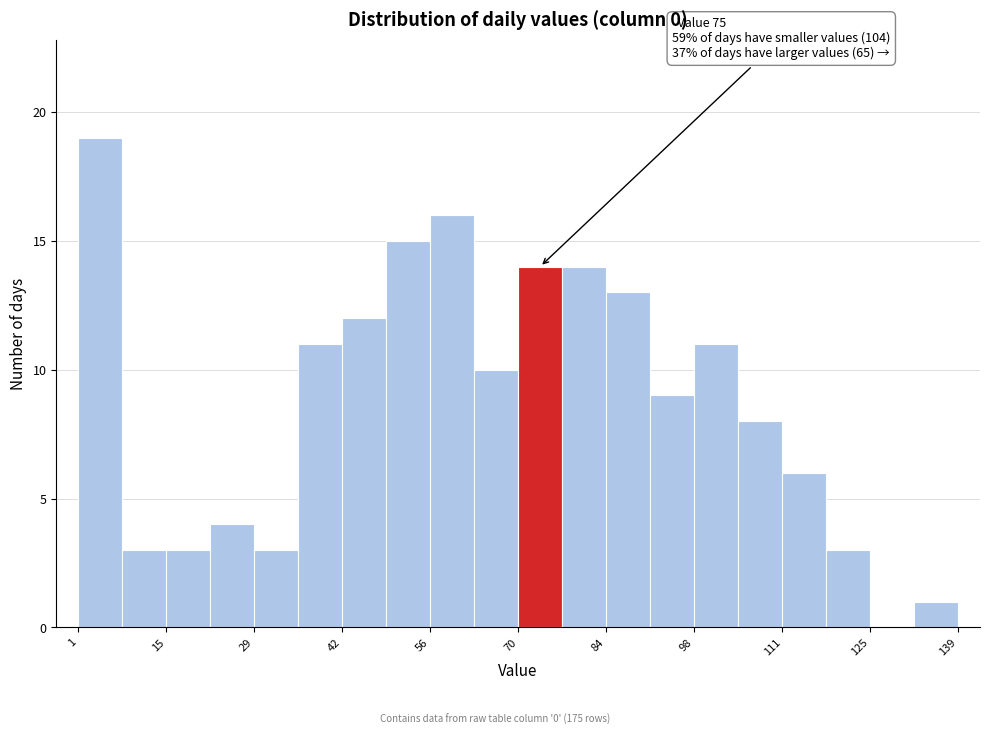

Around what value on the x-axis is the tallest bar? Give the approximate position of its centre, as read against the axis.

4